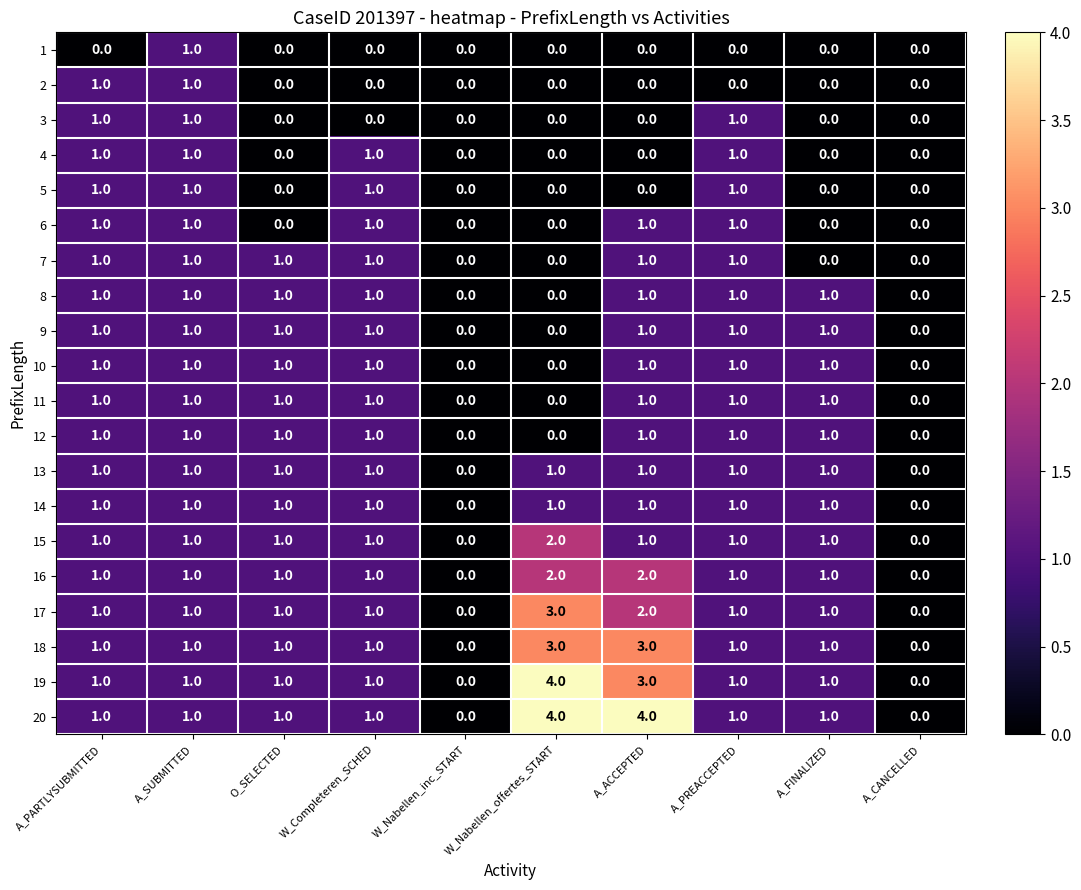

The value of 13 at A_ACCEPTED is 0. True or false?

False